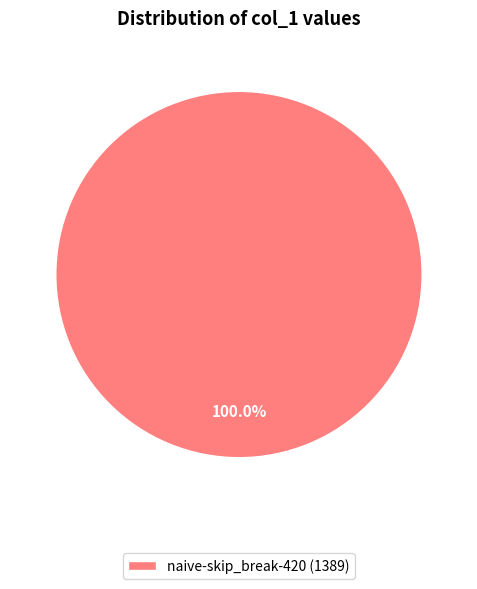

Rank the categories by value from highest to lowest.

naive-skip_break-420 (1389)